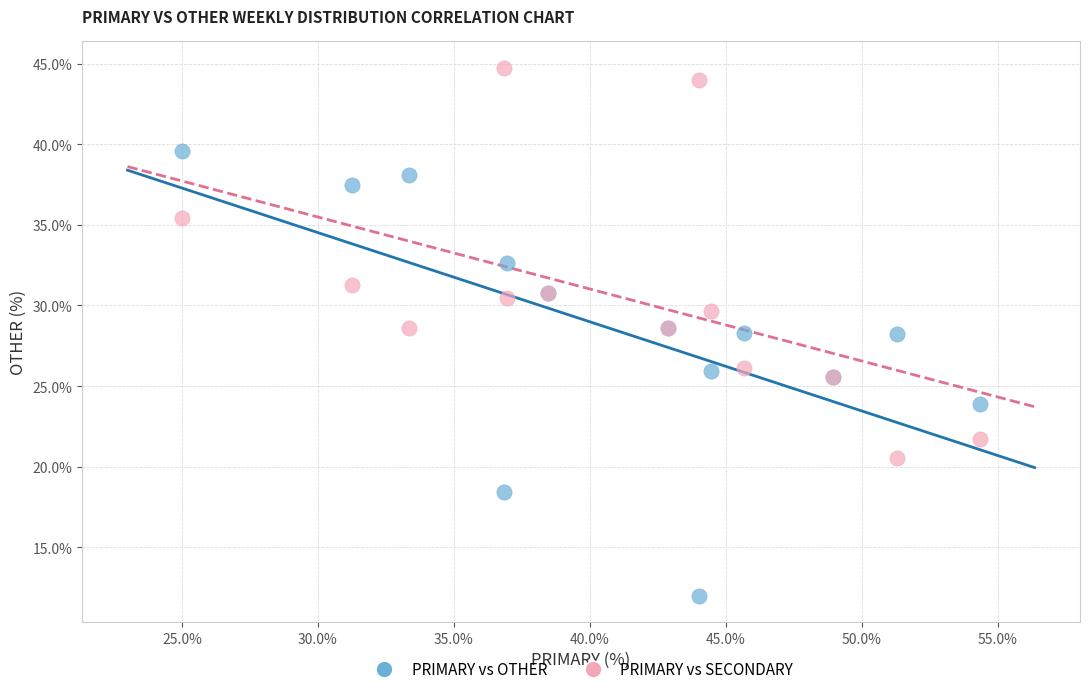

Which series has the widest spread of Y values?

PRIMARY vs OTHER